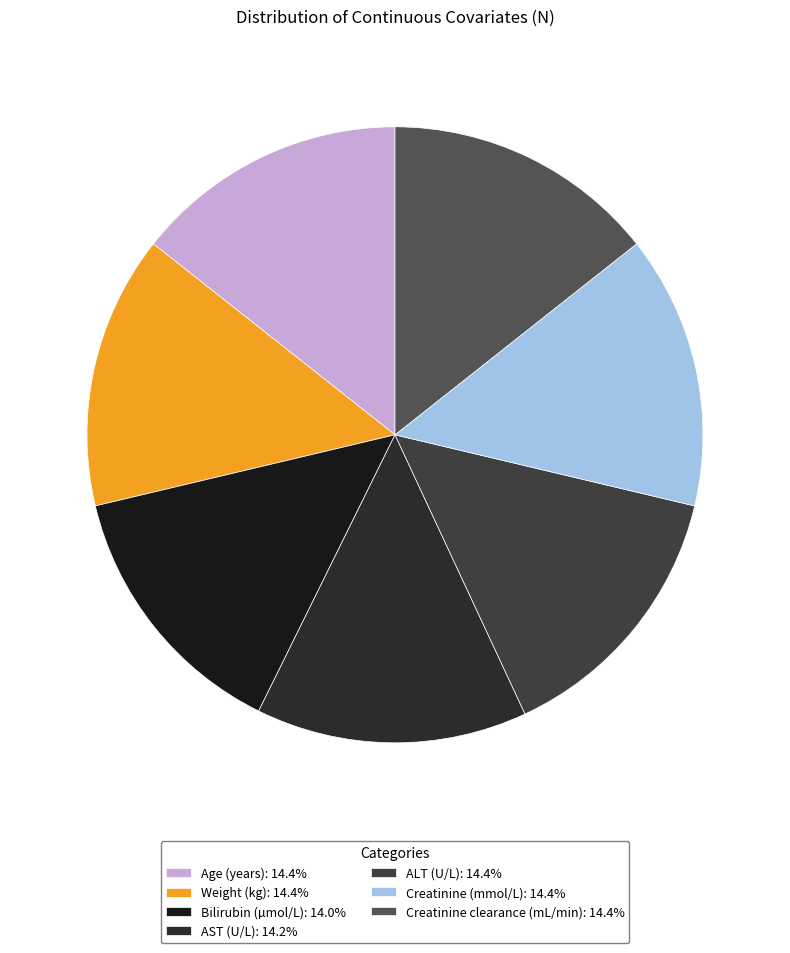

Is it true that ALT (U/L) is 14% of the pie?

True